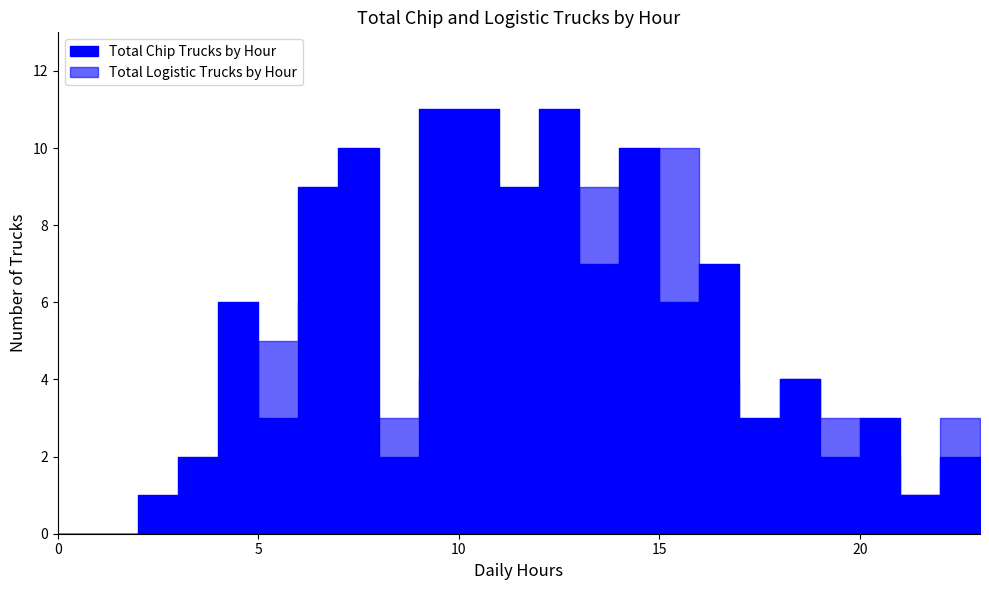

The value of Total Logistic Trucks by Hour at 23 is 3. True or false?

False